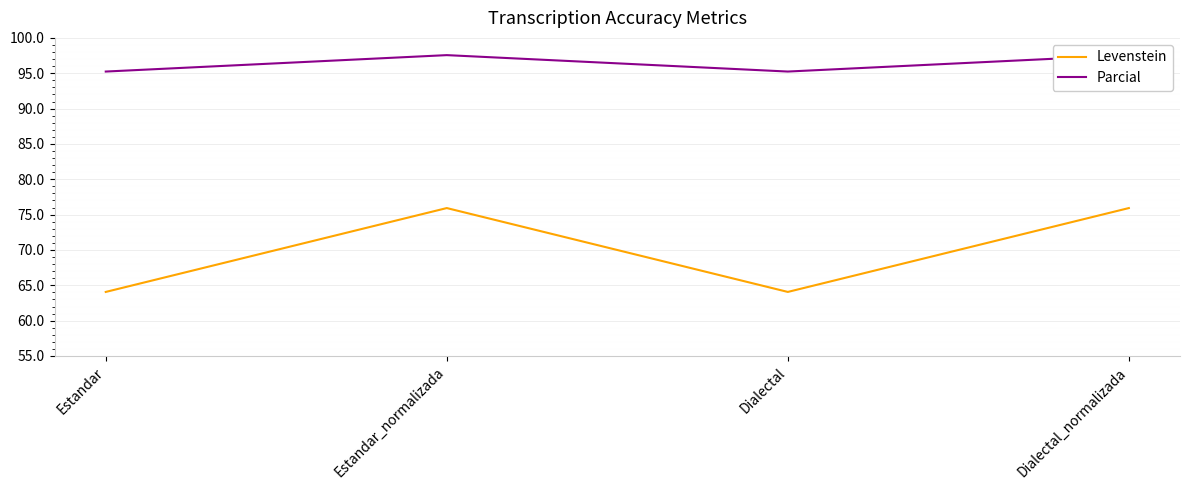

True or false: Levenstein has more than 1 interior local peaks.

False